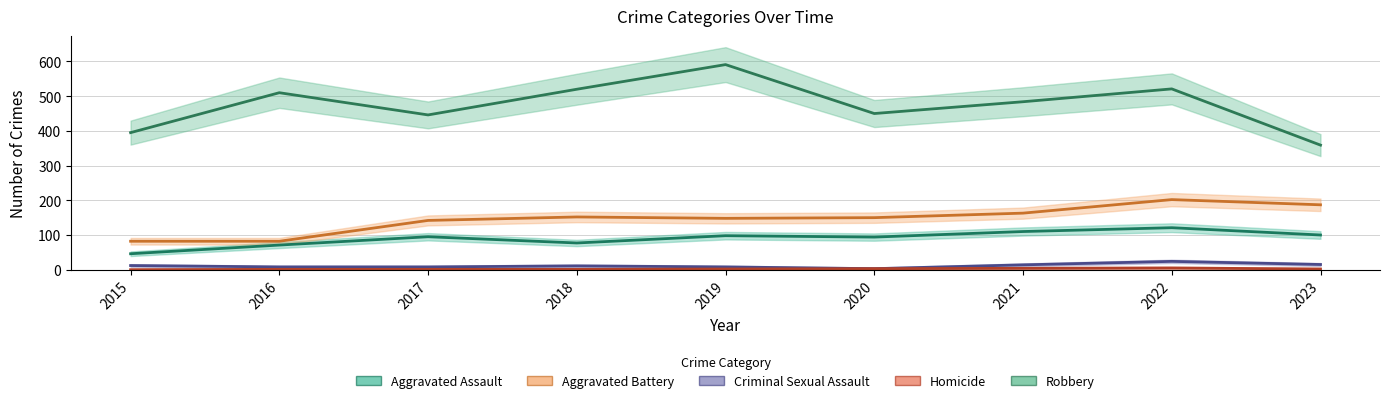

At which label does Homicide first exceed 2?

2020